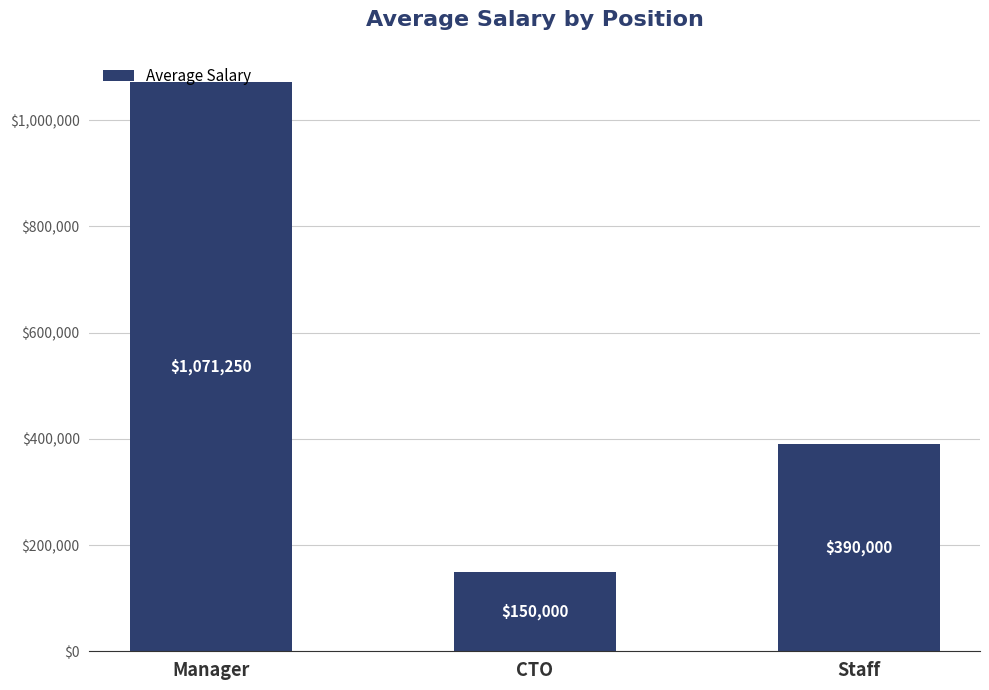

Approximately how many times larger is the value at Staff compared to Manager?

0.4